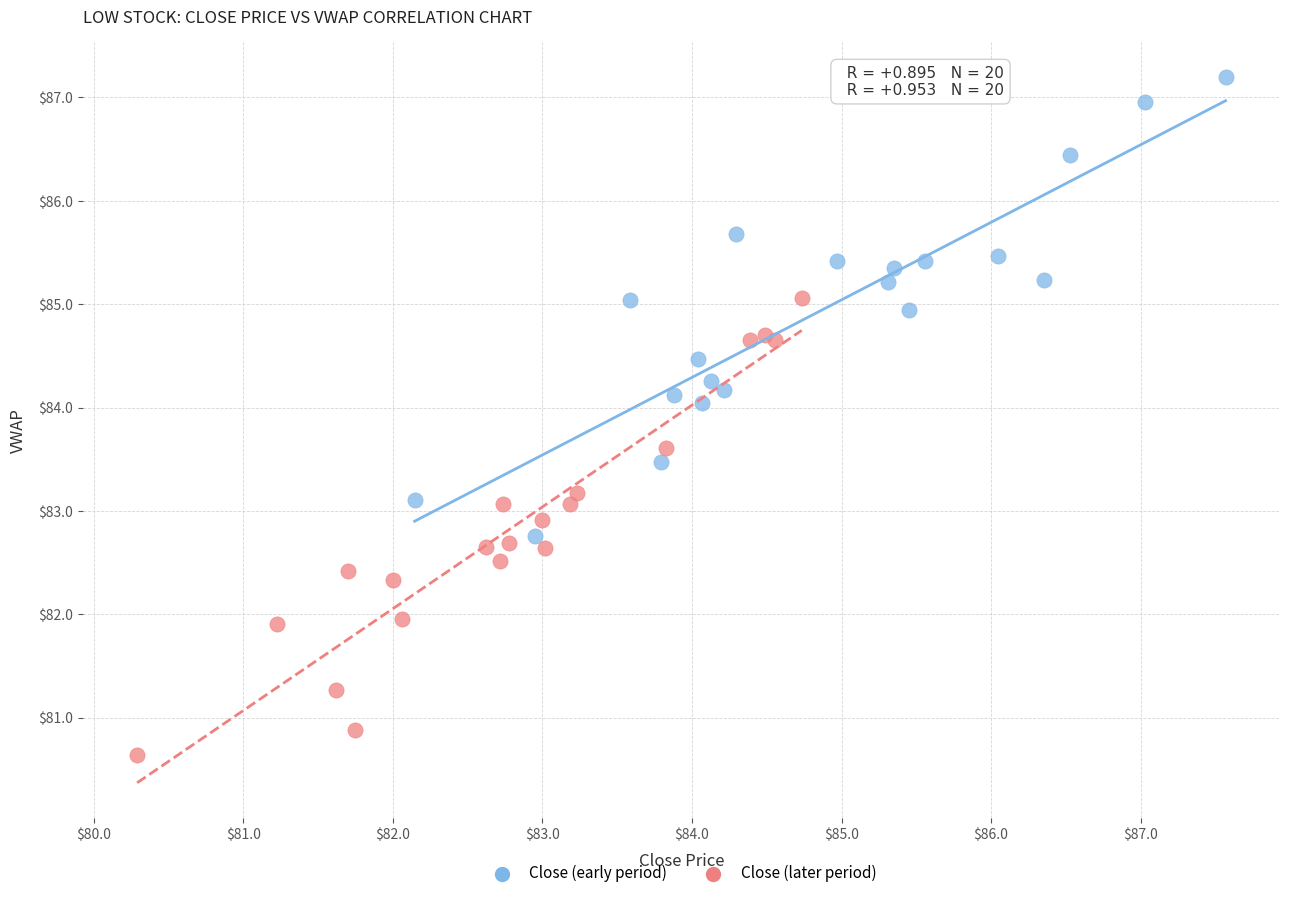

What are all the series names shown in the legend?

Close (early period), Close (later period)